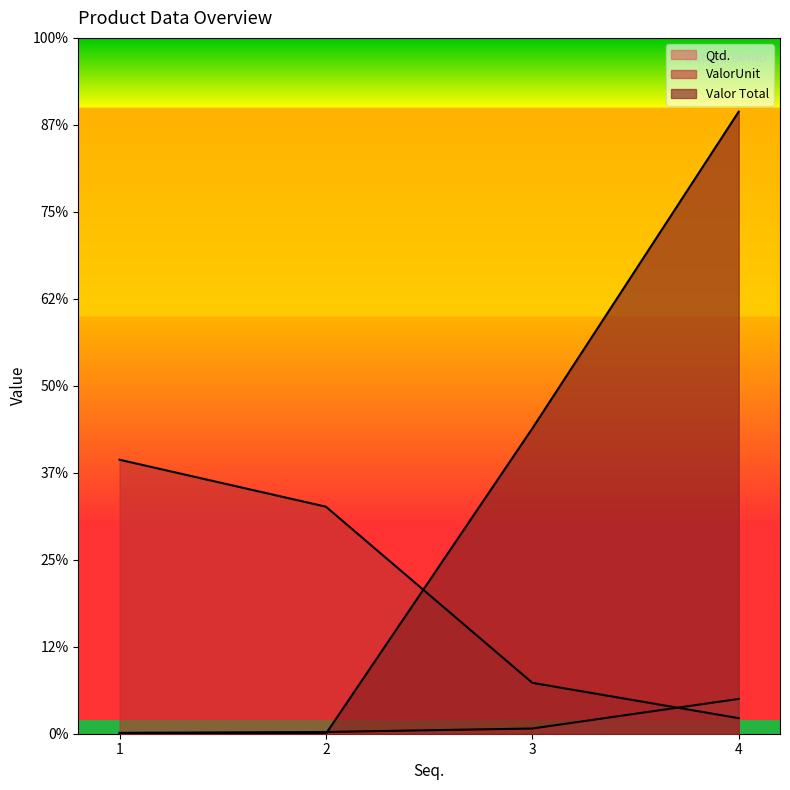

Reading left to right, list all the values displayed in this chart.

Qtd.: 1=1.0	2=2.0	3=6.0	4=40.0
ValorUnit: 1=315.0	2=261.0	3=58.5	4=17.9
Valor Total: 1=0.0	2=0.0	3=351.0	4=715.2